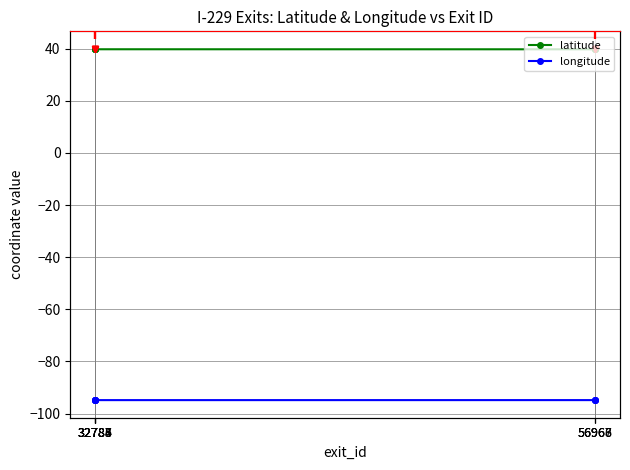

Is it true that latitude equals 9.2 at 32784?

False